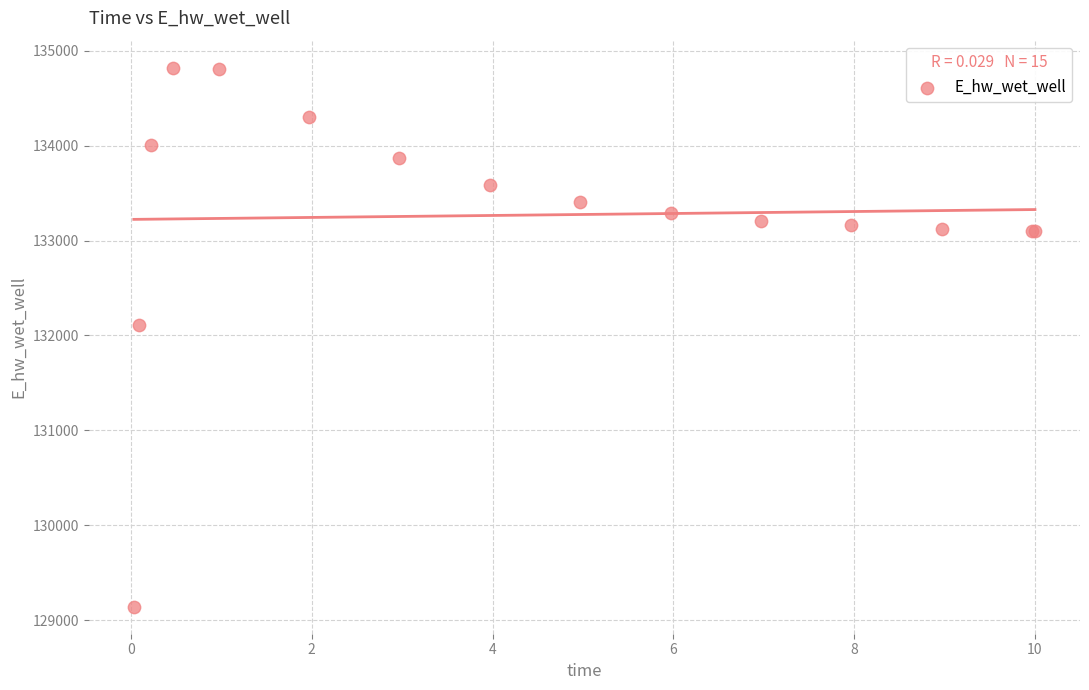

What Y value in the scatter plot is closest to 131981?

132105.6